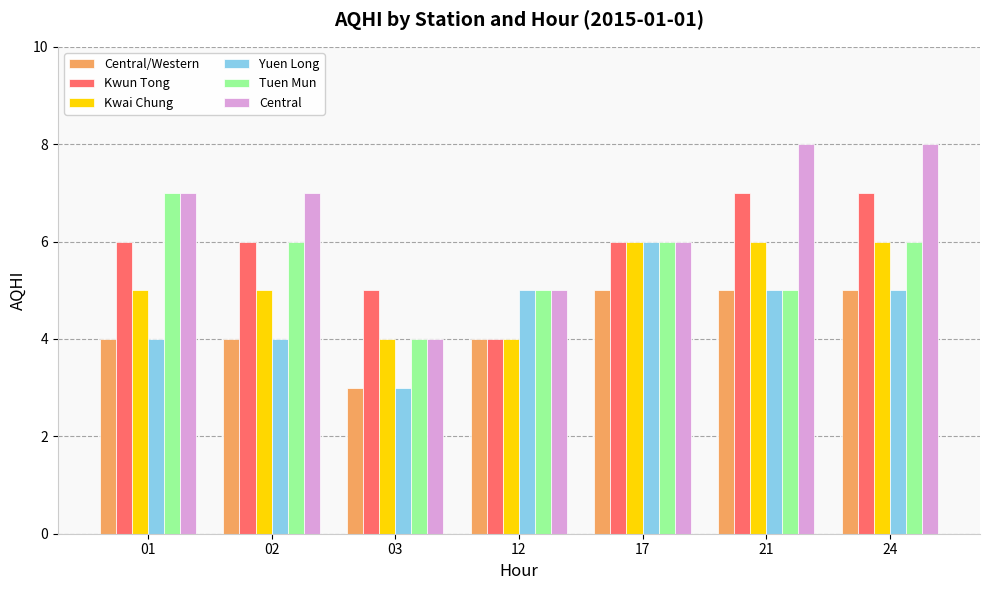

What is the total value across all series at 21?

36